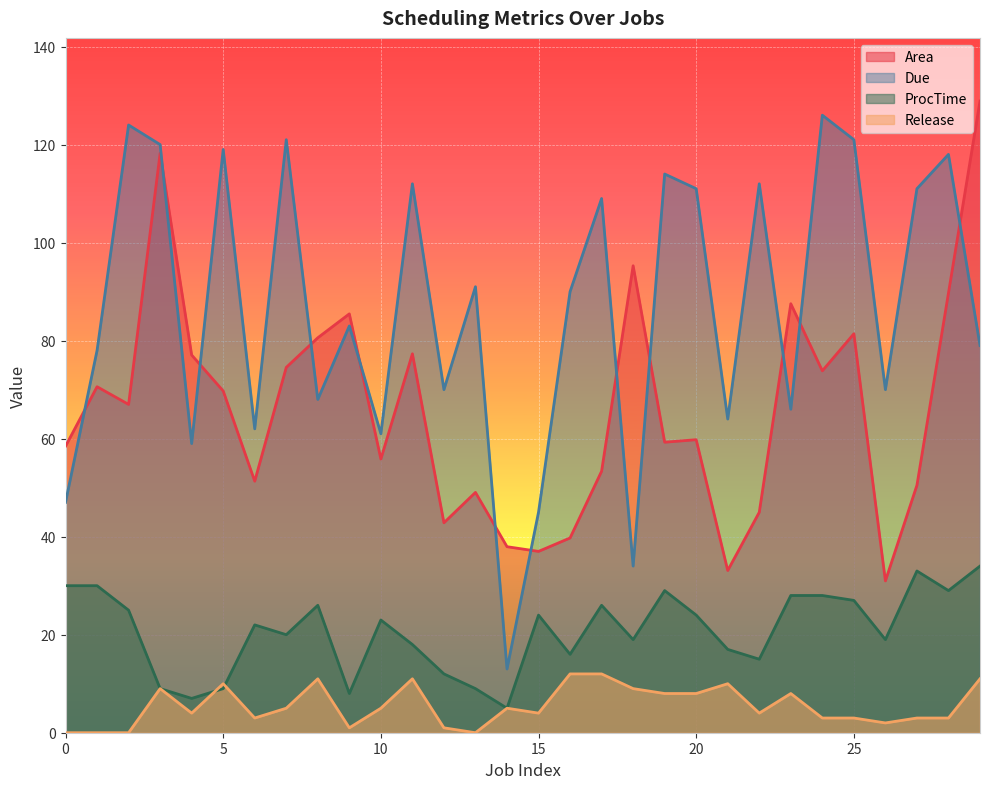

At how many categories does at least one series exceed 11?

30